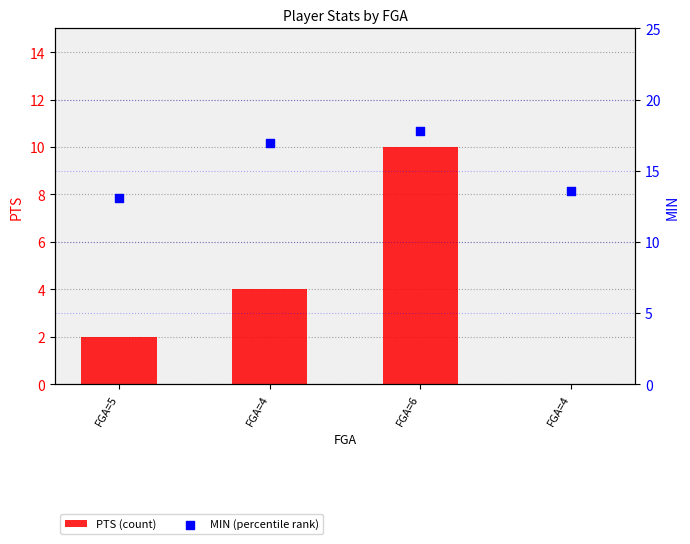

At how many categories does at least one series exceed 2?

4